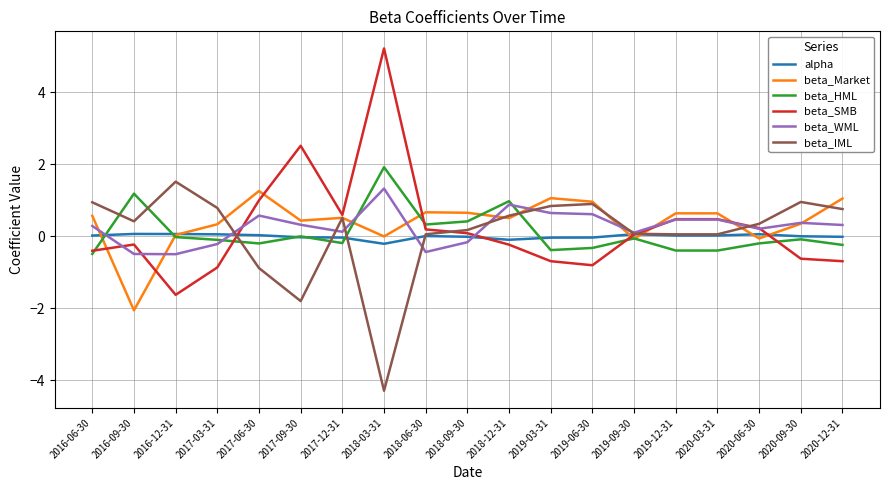

Between 2019-03-31 and 2019-09-30, which series saw the biggest shift?

beta_Market